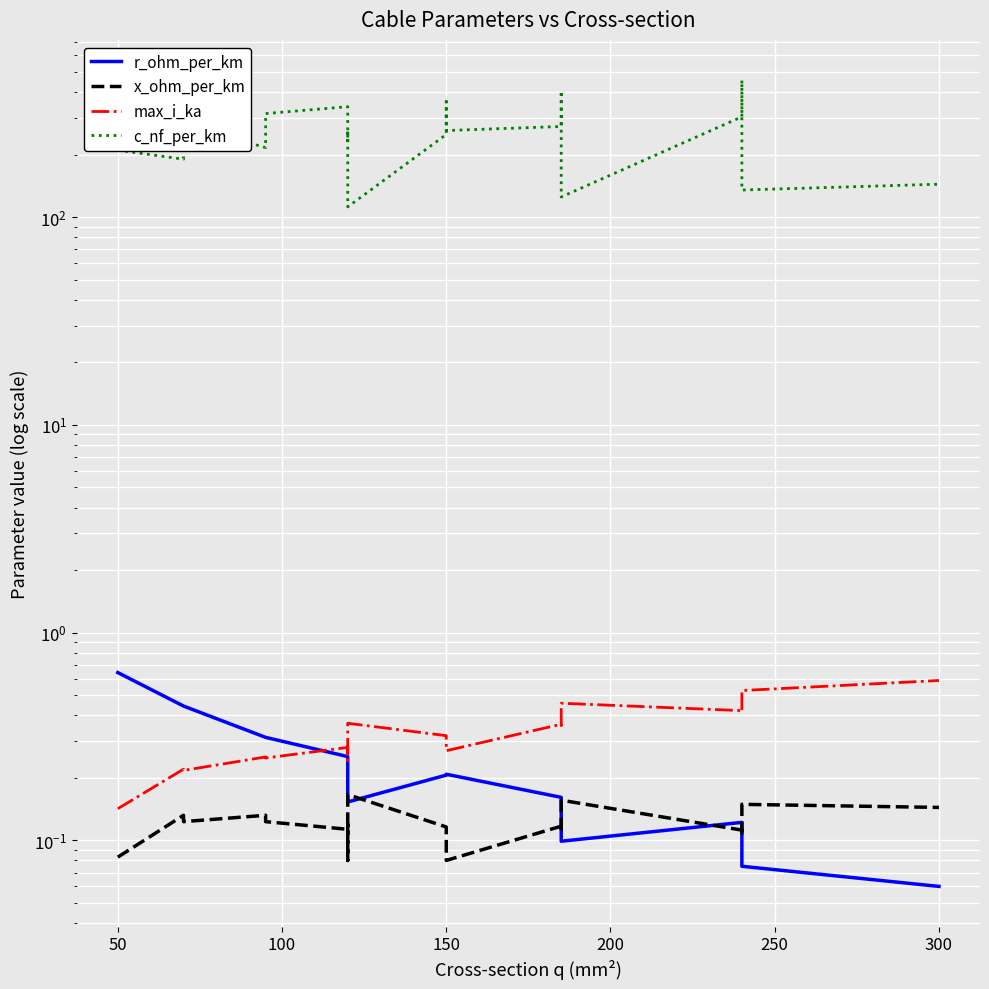

At how many categories does at least one series exceed 94?

19